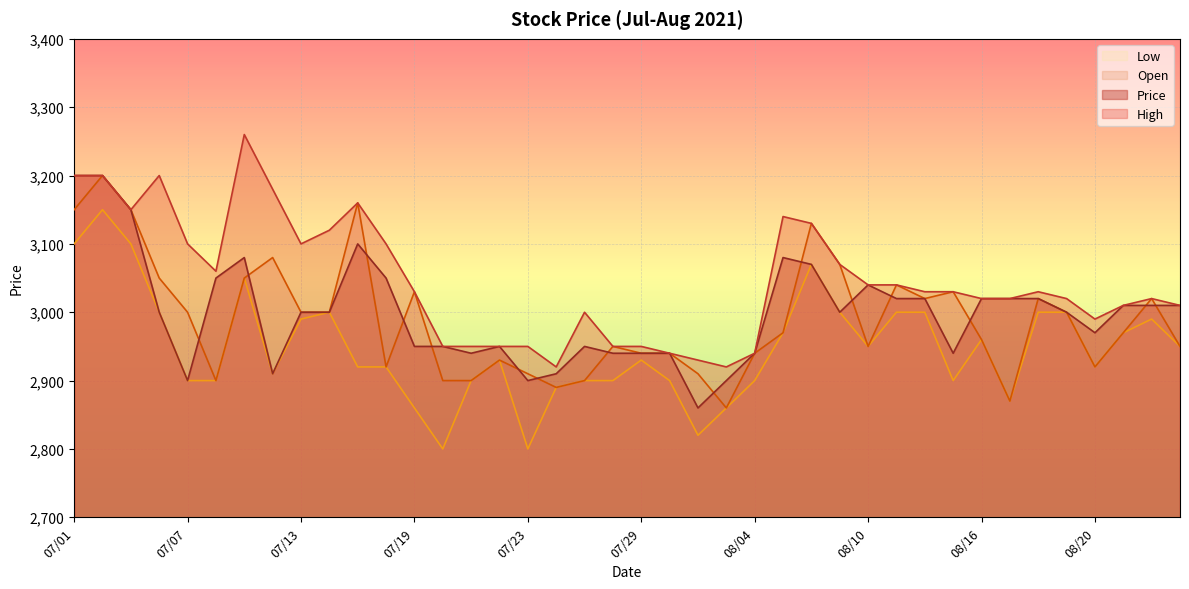

Which series changed the most between 07/15 and 08/19?

Open